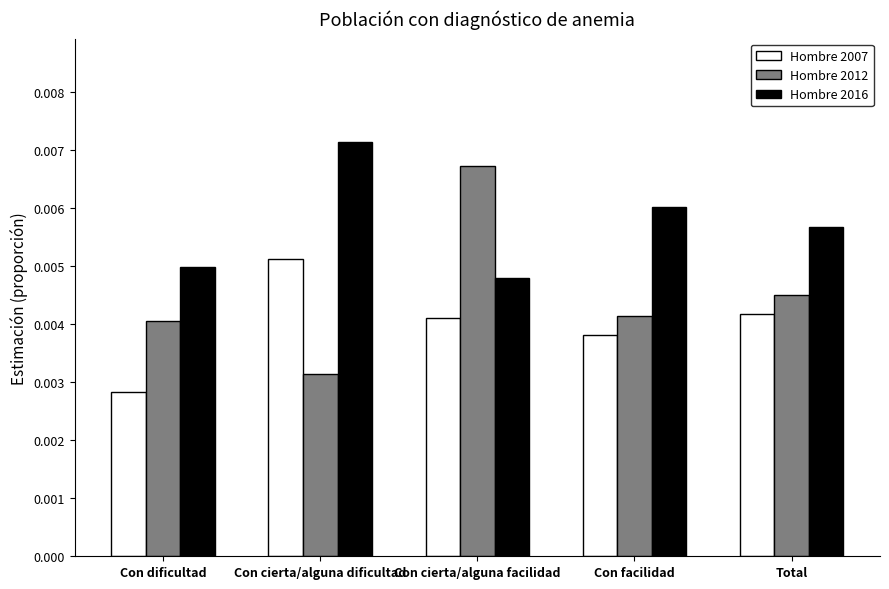

List the series in order of their peak value, lowest first.

Hombre 2007, Hombre 2012, Hombre 2016